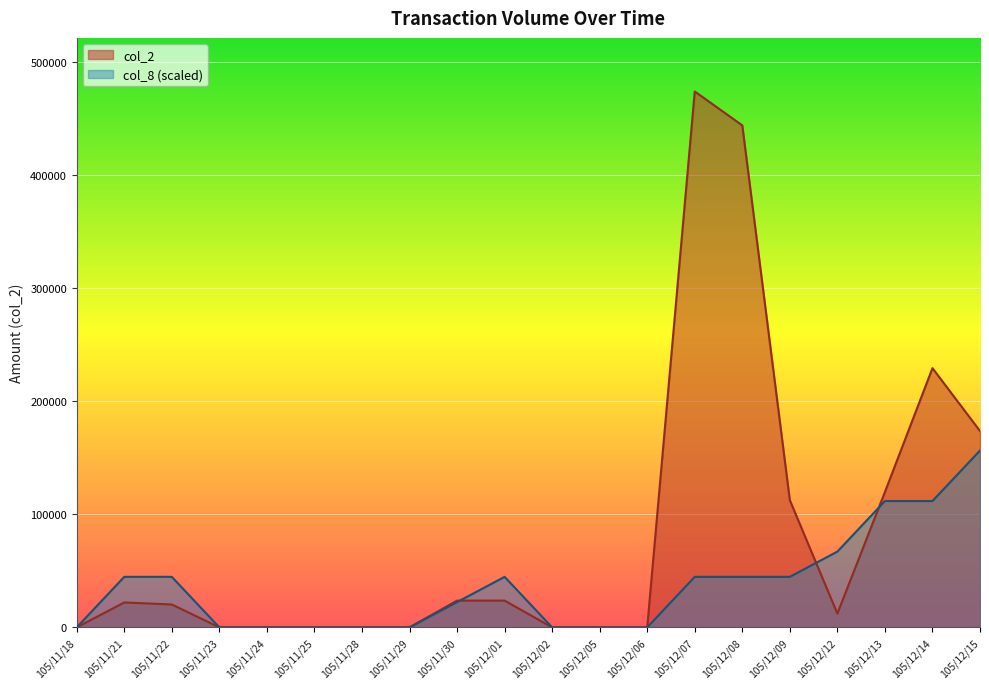

Which series has the widest spread of values?

col_2